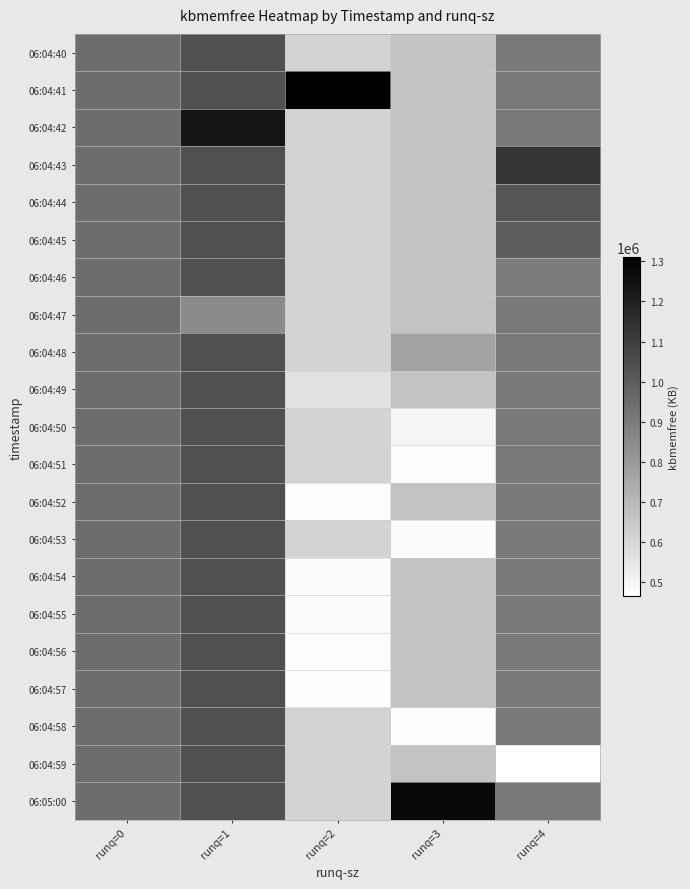

At runq=2, list the series in order from largest to smallest.

06:04:41, 06:04:40, 06:04:42, 06:04:43, 06:04:44, 06:04:45, 06:04:46, 06:04:47, 06:04:48, 06:04:50, 06:04:51, 06:04:53, 06:04:58, 06:04:59, 06:05:00, 06:04:49, 06:04:54, 06:04:55, 06:04:52, 06:04:56, 06:04:57